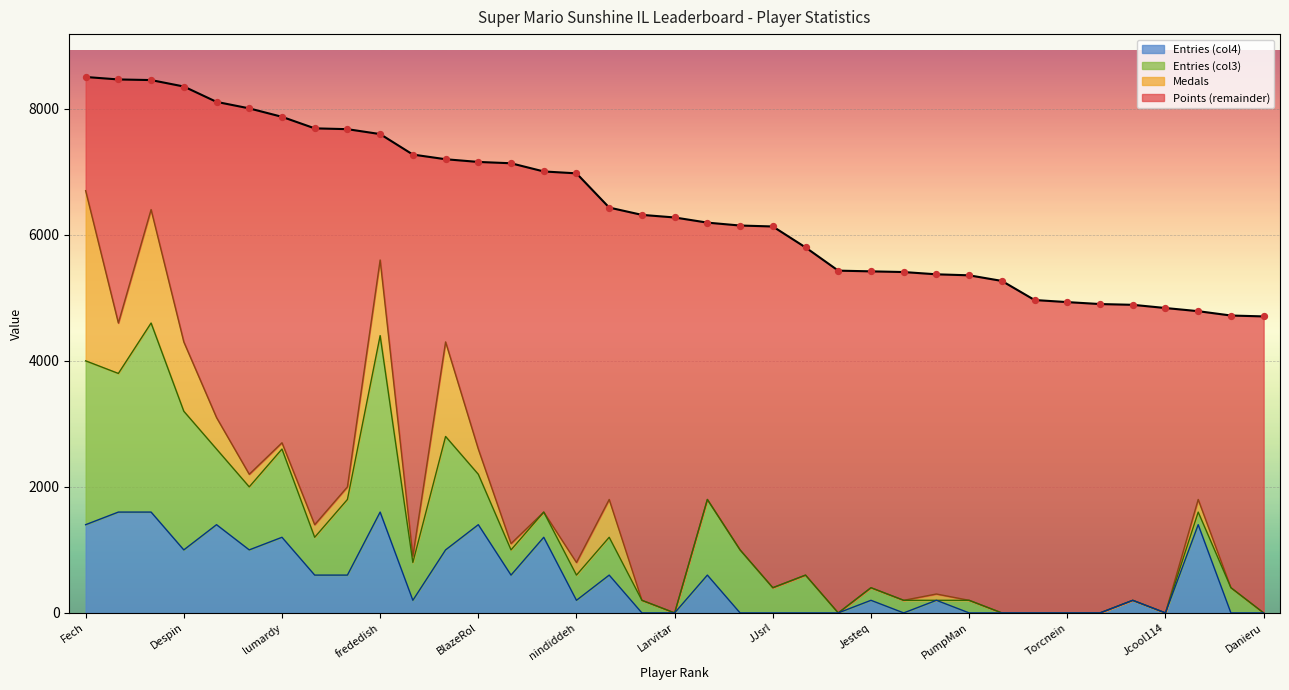

The Entries (col4) series shows 528 at JJsrl. True or false?

False